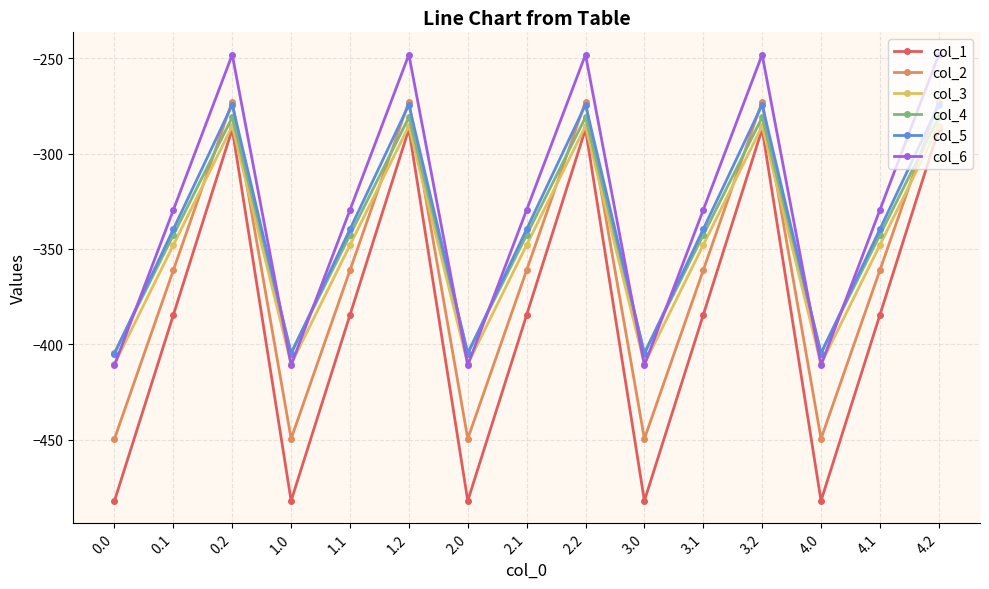

Is it true that col_3 equals -347.9 at 0.1?

True